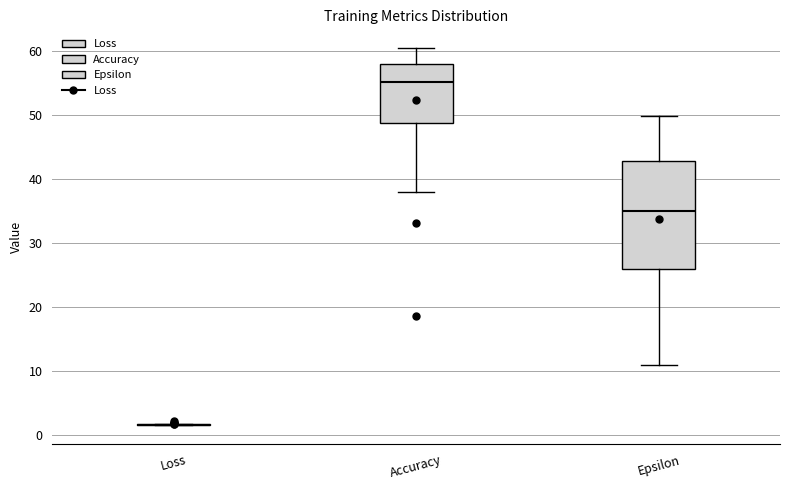

Reading left to right, read every box against the y-axis: the position of its median line, the range the box covers, and the ends of its whiskers. The values are not printed on the chart, so give them approximately, as read against the axis.

Loss: box collapsed to a line at 2, whiskers 1 to 2
Accuracy: median 55, box 49 to 58, whiskers 38 to 60
Epsilon: median 35, box 26 to 43, whiskers 11 to 50